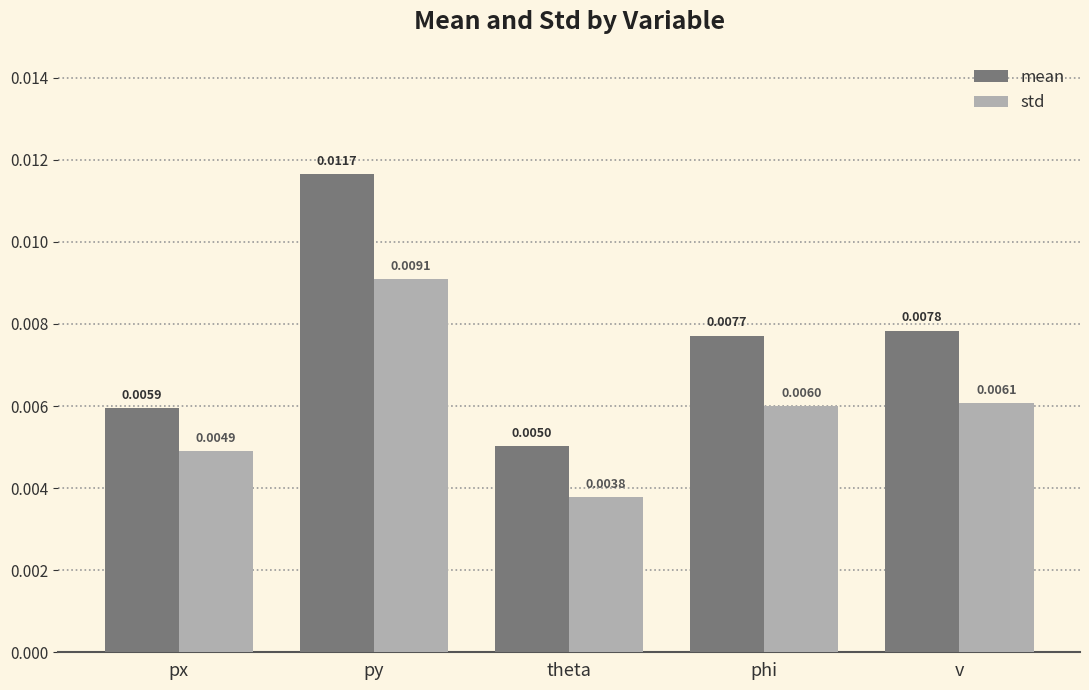

At which category is the sum across all series the highest?

py